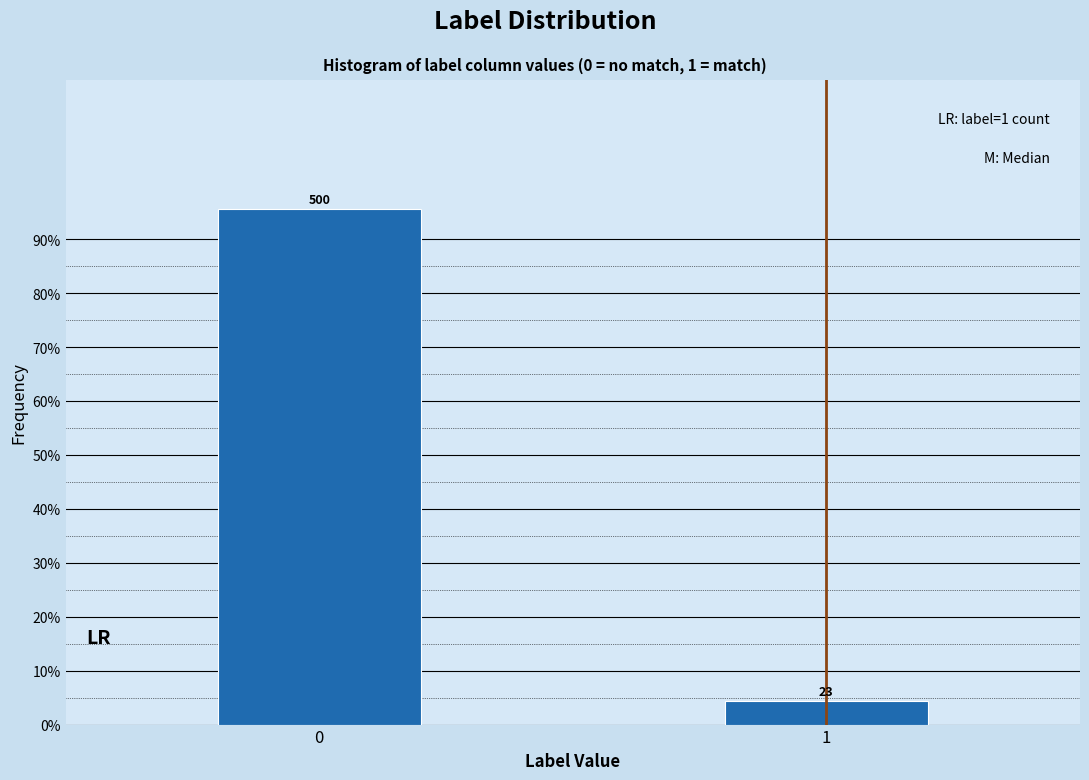

Are the bars horizontal?

No